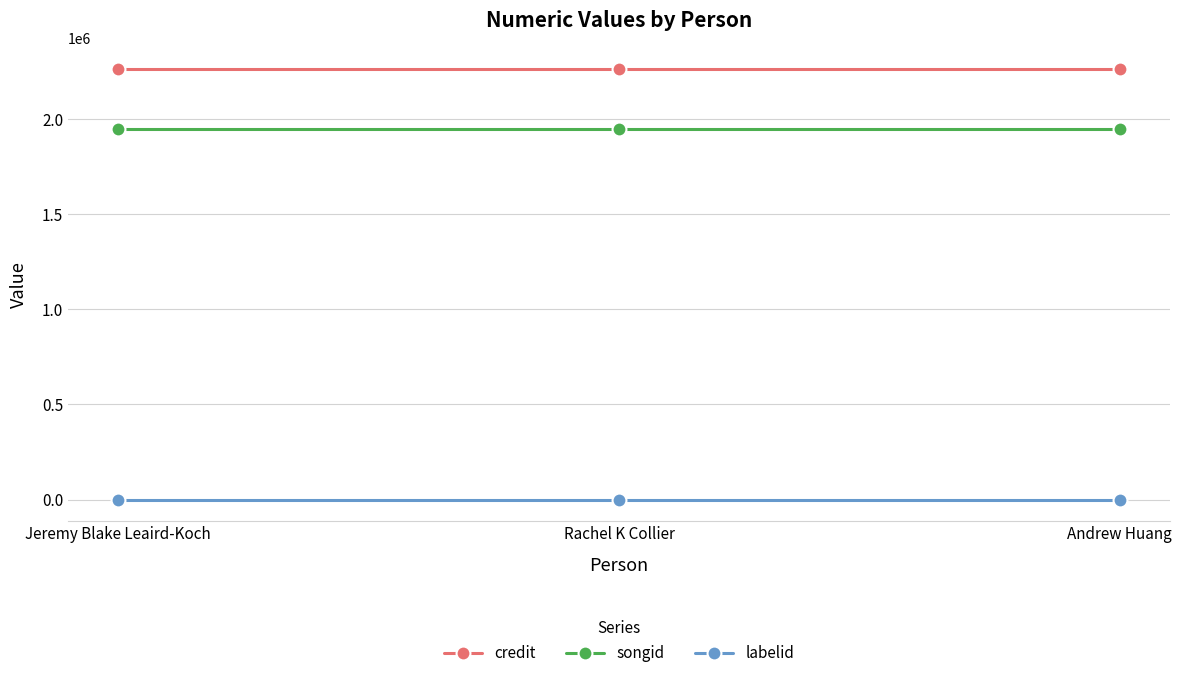

What is the sum of all labelid values?

-3